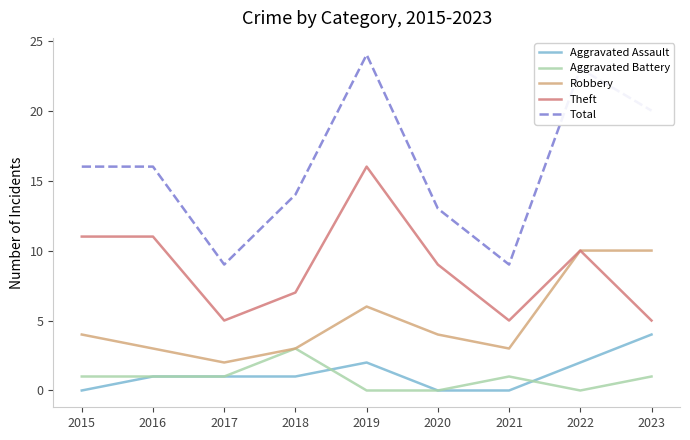

True or false: Aggravated Assault and Robbery cross at least once.

False